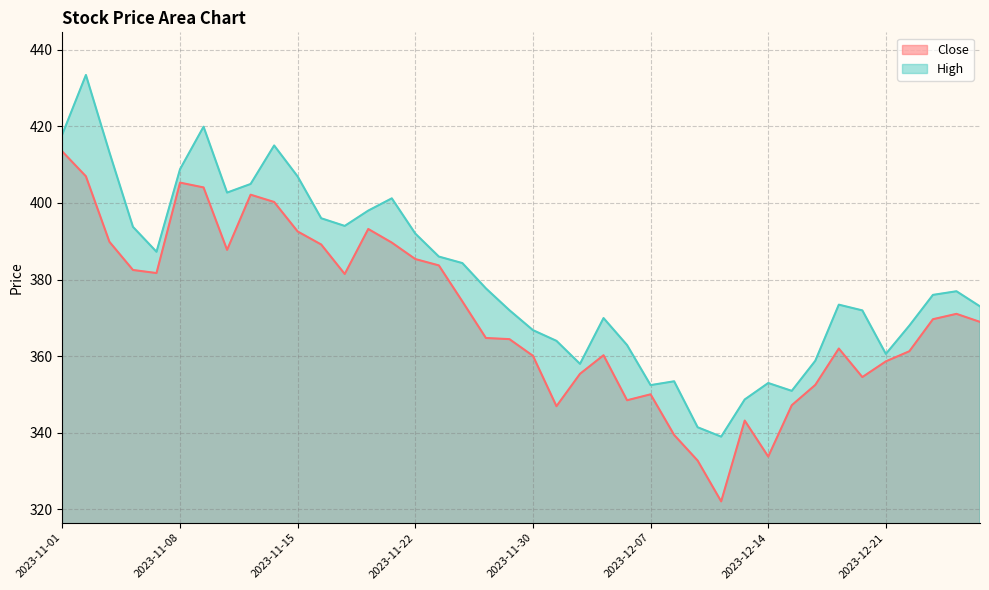

List the labels in order of Close value, smallest first.

2023-12-12, 2023-12-11, 2023-12-14, 2023-12-08, 2023-12-13, 2023-12-01, 2023-12-15, 2023-12-06, 2023-12-07, 2023-12-18, 2023-12-20, 2023-12-04, 2023-12-21, 2023-11-30, 2023-12-05, 2023-12-22, 2023-12-19, 2023-11-29, 2023-11-28, 2023-12-28, 2023-12-26, 2023-12-27, 2023-11-24, 2023-11-17, 2023-11-07, 2023-11-06, 2023-11-23, 2023-11-22, 2023-11-10, 2023-11-16, 2023-11-21, 2023-11-03, 2023-11-15, 2023-11-20, 2023-11-13, 2023-11-12, 2023-11-09, 2023-11-08, 2023-11-02, 2023-11-01